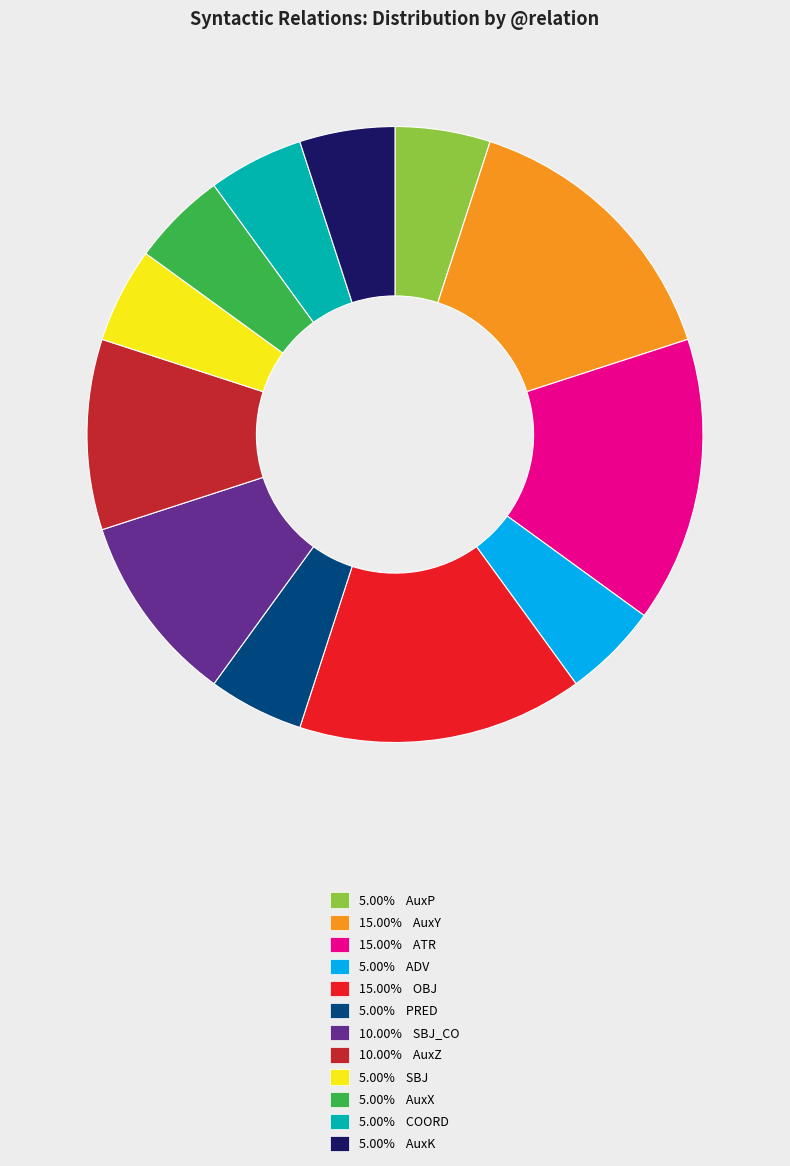

Do 5.00% AuxX and 10.00% SBJ_CO together represent more than half of the pie?

No